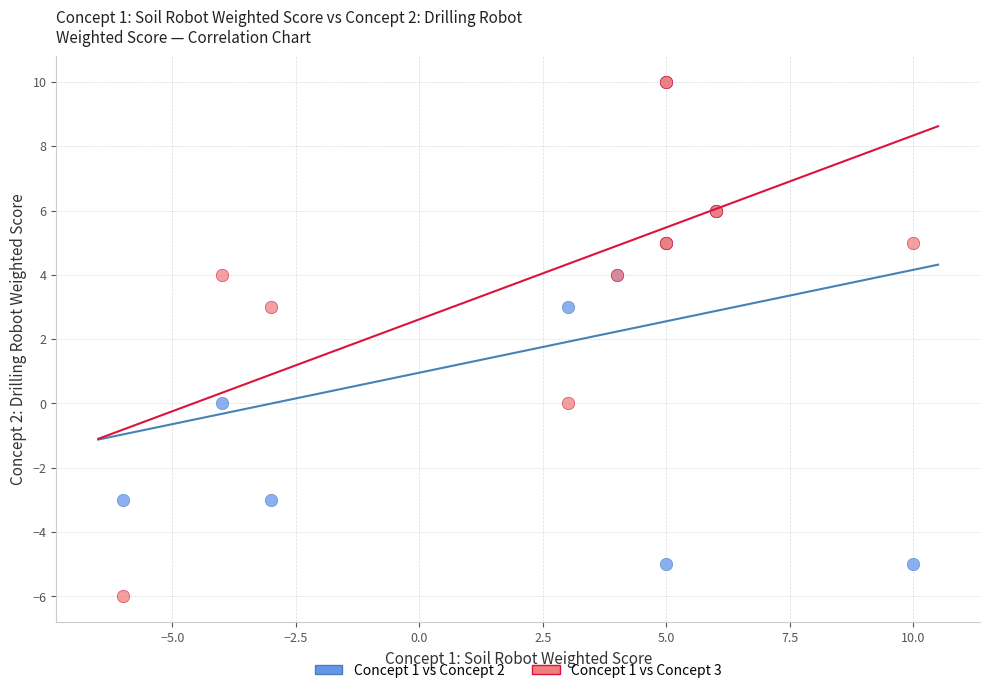

What are all the series names shown in the legend?

Concept 1 vs Concept 2, Concept 1 vs Concept 3